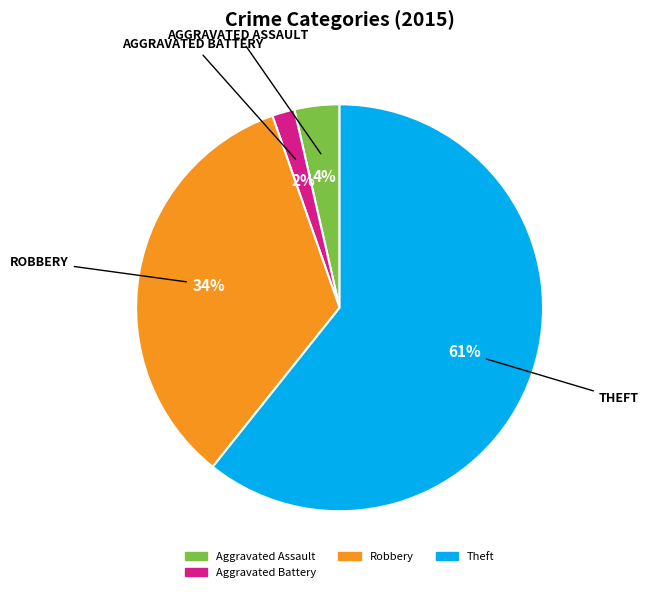

Does any single category account for the majority?

Yes